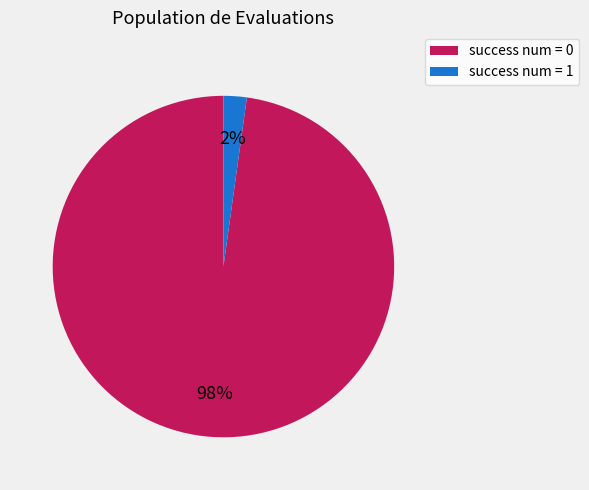

To the nearest percent, what is the difference between the largest and smallest slice percentages?

96%